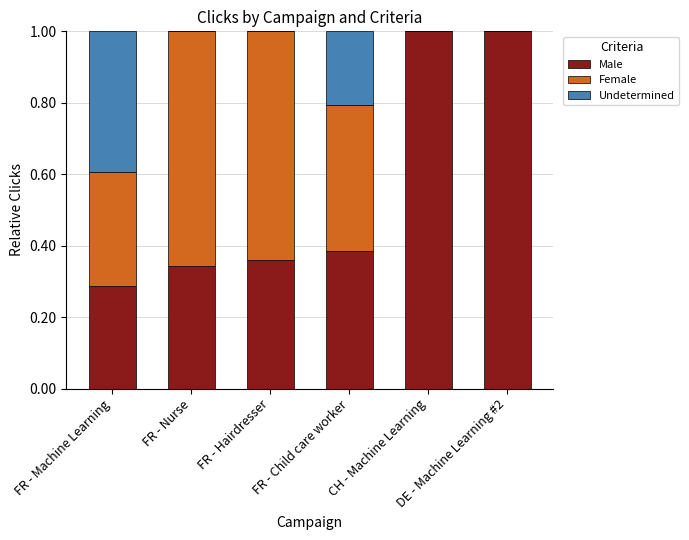

What is the maximum value for Male?

1.0